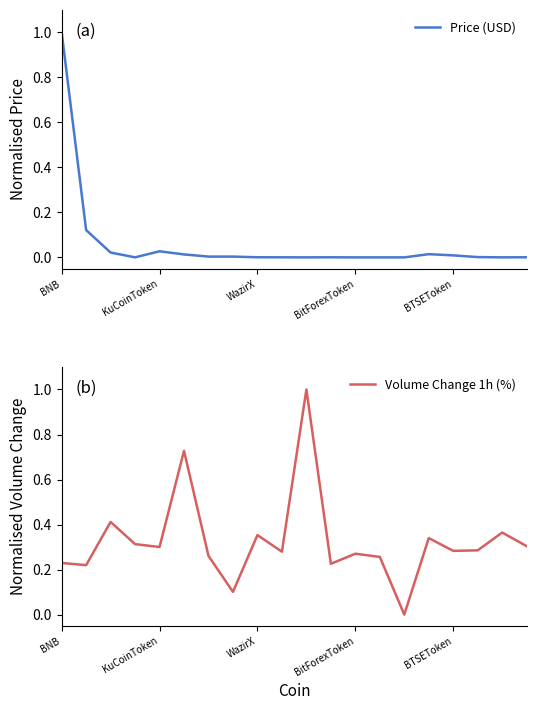

After their last crossing, which series has the higher values: Volume Change 1h (%) or Price (USD)?

Volume Change 1h (%)